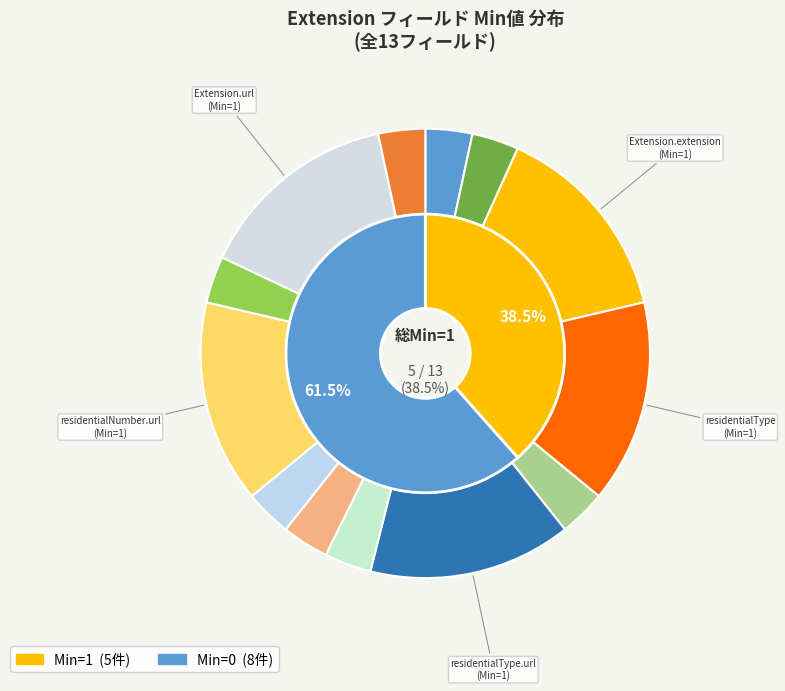

How much of the chart is everything except Extension.extension:residentialNumber.id?

100.0%